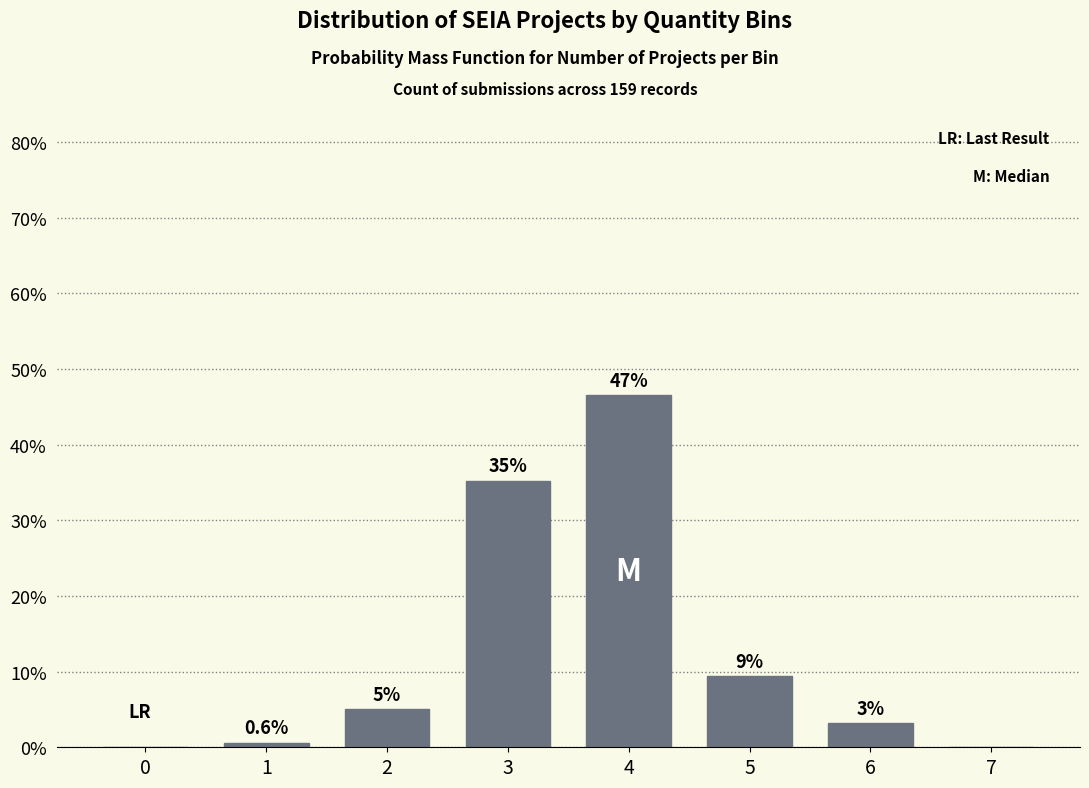

Are the bars horizontal?

No